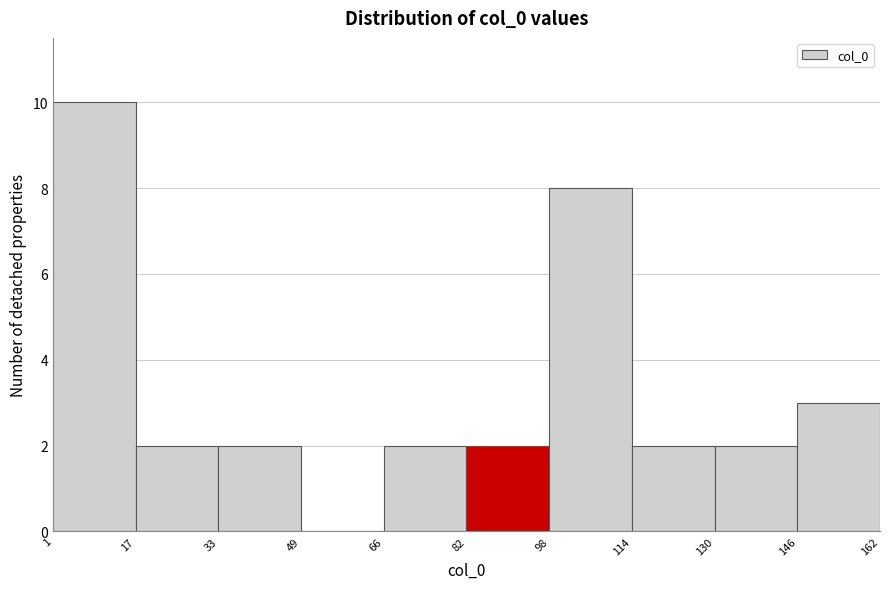

Reading left to right, transcribe this chart: for each bar, give the range it covers on the x-axis and its height. The values are not printed on the chart, so give them approximately, as read against the axis.

1 to 17: 10
17 to 33: 2
33 to 49: 2
49 to 66: 0
66 to 82: 2
82 to 98: 2
98 to 114: 8
114 to 130: 2
130 to 146: 2
146 to 162: 3